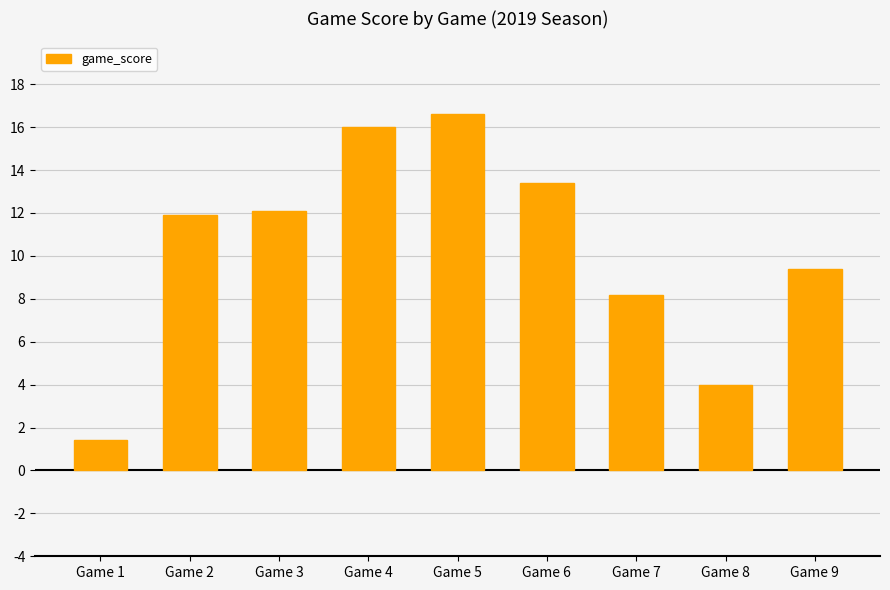

What is the change in value from Game 5 to Game 7?

-8.4